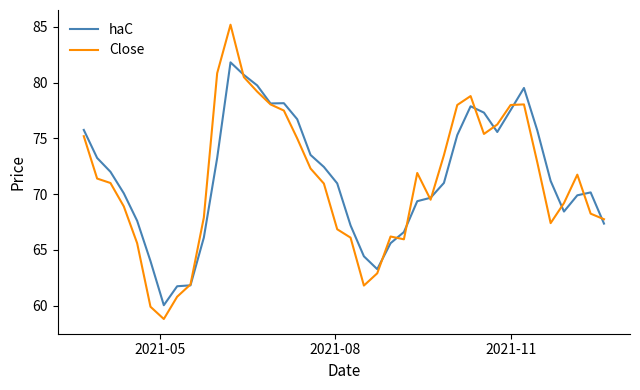

What is the minimum value shown in the chart?

58.8